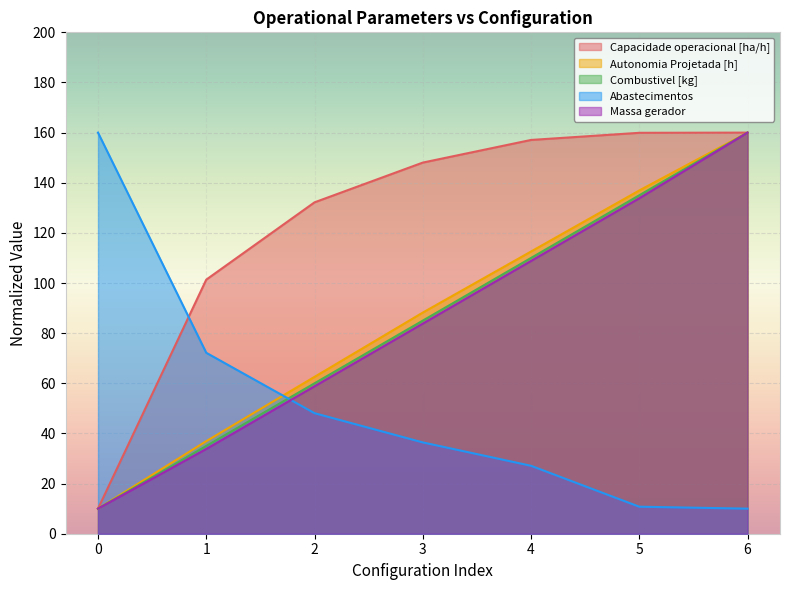

True or false: Massa gerador and Combustivel [kg] cross at least once.

False